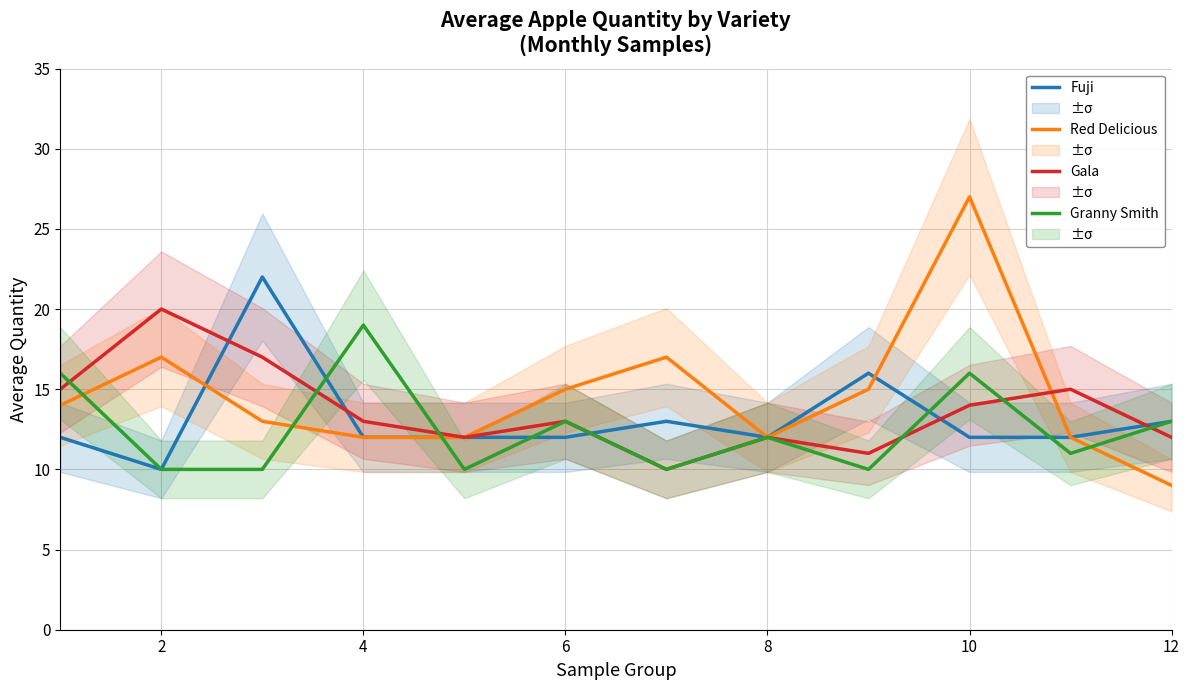

What is the maximum value shown in the chart?

27